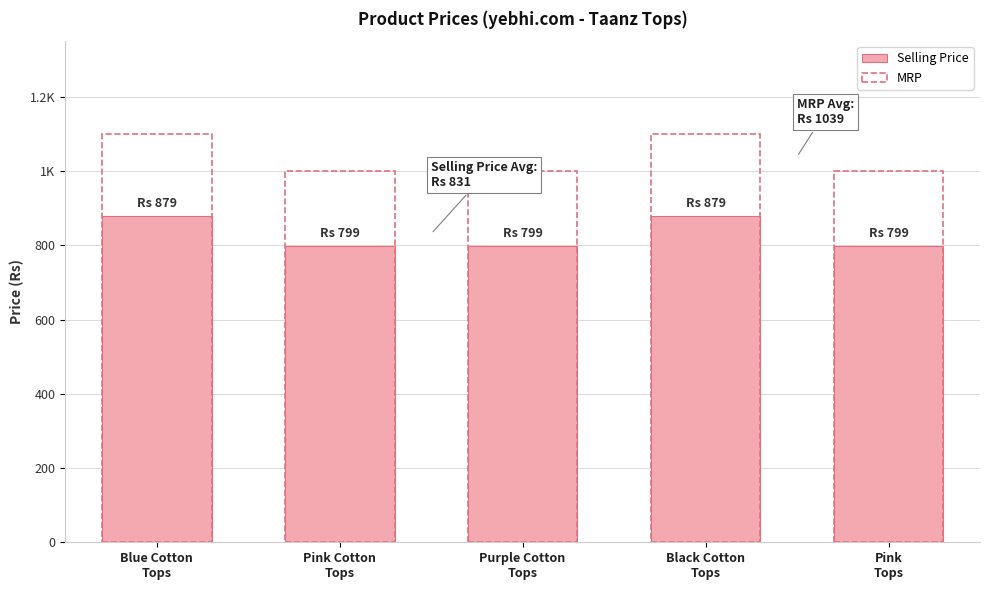

Which series has the largest total across all categories?

MRP